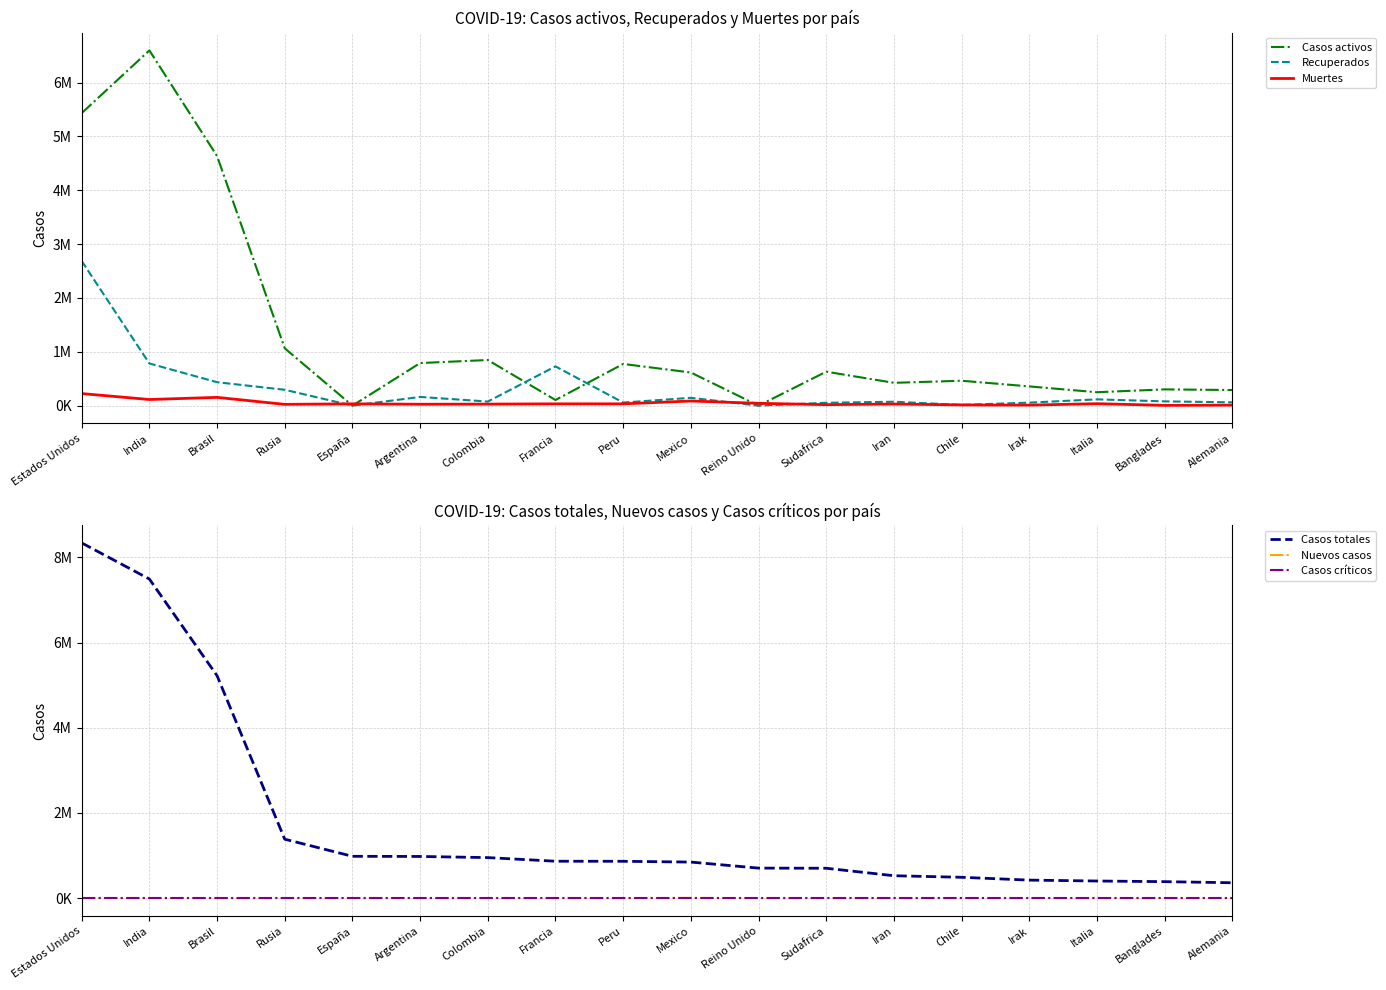

Reading right to left, extract all data points from this chart.

Casos activos: 290000	302298	249127	357291	462712	423921	630436	0	615680	774356	104696	847467	791174	0	1065199	4635315	6597209	5432192
Recuperados: 61880	79351	116935	56035	13703	72446	53287	0	145369	57491	729109	76101	161838	0	295034	435357	783278	2686191
Muertes: 9853	5646	36474	10198	13588	30123	18408	43579	86059	33702	33392	28803	26107	33775	24002	153690	114064	224282
Casos totales: 361733	387295	402536	423524	490003	526490	702131	705428	847108	865549	867197	952371	979119	982723	1384235	5224362	7494551	8342665
Nuevos casos: 0	0	0	0	0	0	0	0	5447	0	0	0	0	0	0	0	1824	0
Casos críticos: 0	0	0	0	0	0	0	0	0	0	0	0	0	0	0	0	0	0